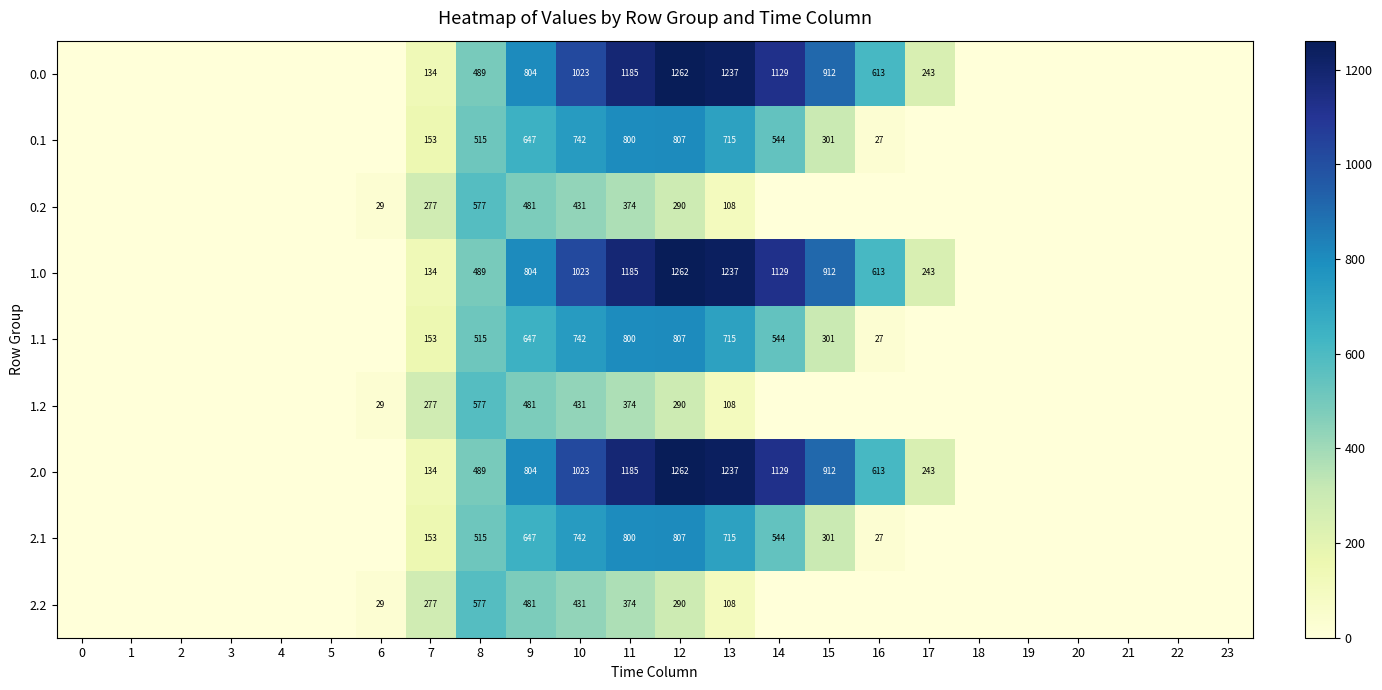

The value of 0.2 at 13 is 143. True or false?

False